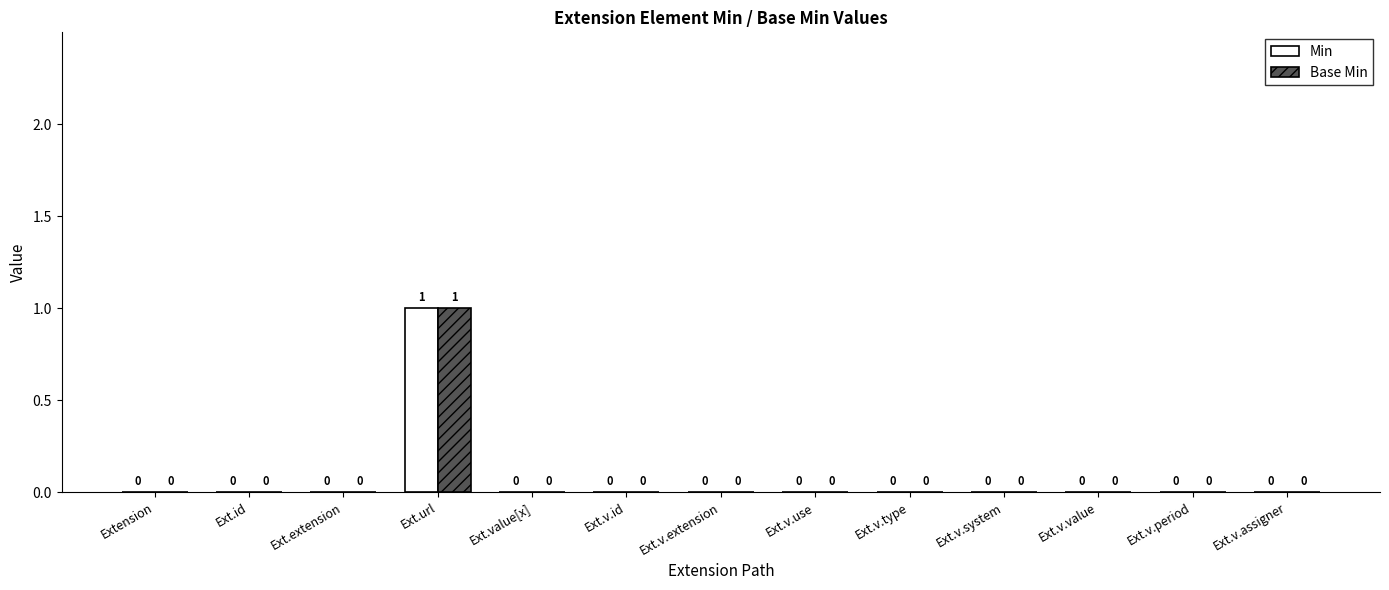

Reading left to right, extract all data points from this chart.

Min: Extension=0	Ext.id=0	Ext.extension=0	Ext.url=1	Ext.value[x]=0	Ext.v.id=0	Ext.v.extension=0	Ext.v.use=0	Ext.v.type=0	Ext.v.system=0	Ext.v.value=0	Ext.v.period=0	Ext.v.assigner=0
Base Min: Extension=0	Ext.id=0	Ext.extension=0	Ext.url=1	Ext.value[x]=0	Ext.v.id=0	Ext.v.extension=0	Ext.v.use=0	Ext.v.type=0	Ext.v.system=0	Ext.v.value=0	Ext.v.period=0	Ext.v.assigner=0